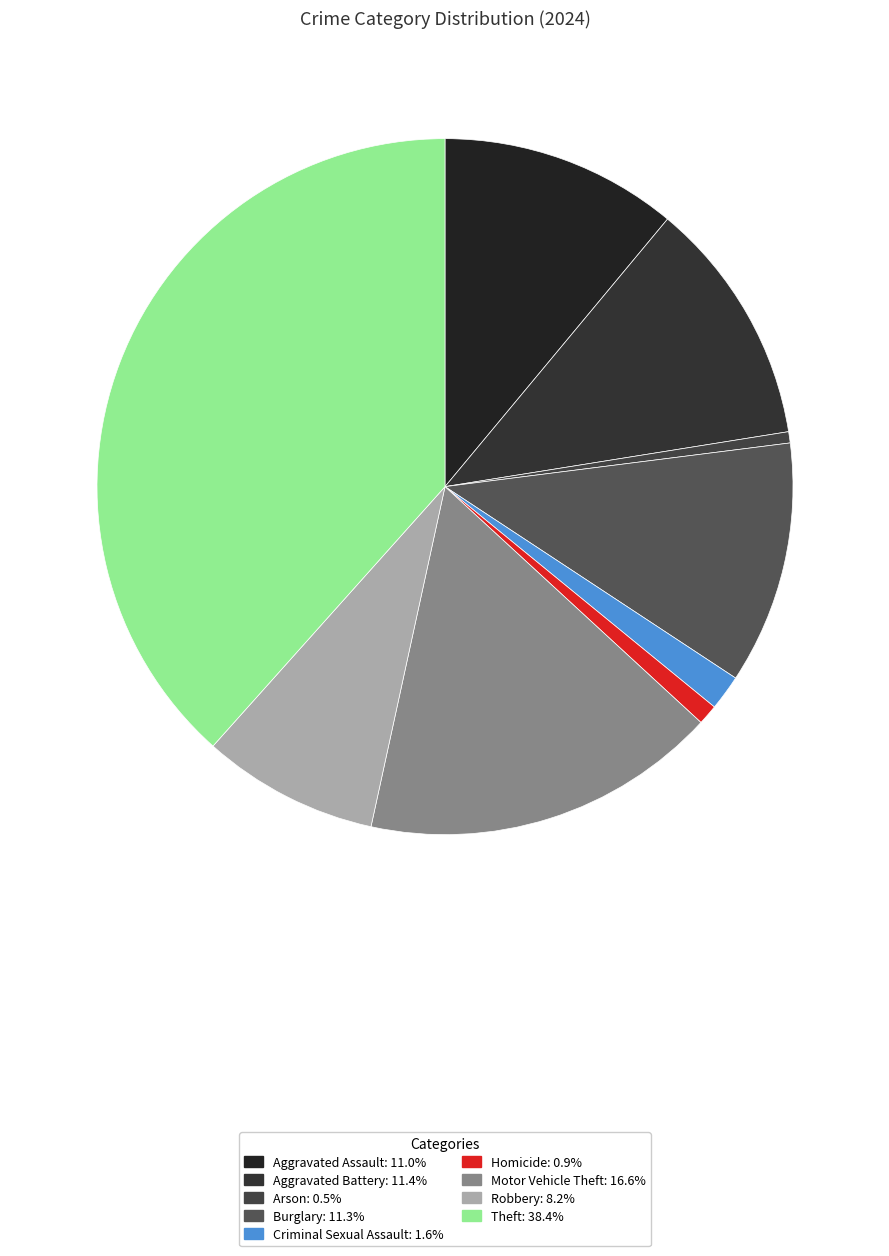

Count the number of slices in the pie.

9